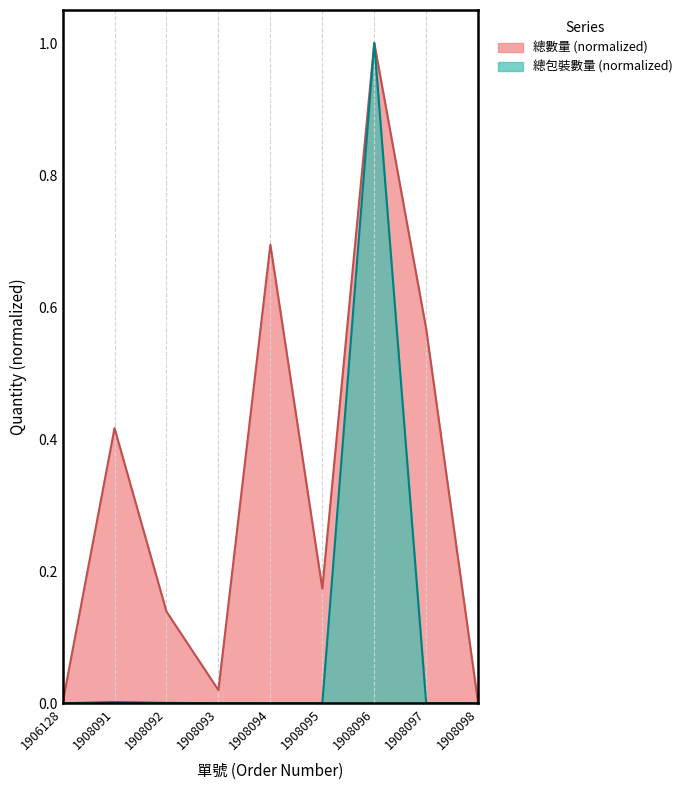

True or false: 總包裝數量 and 總數量 intersect in this chart.

False